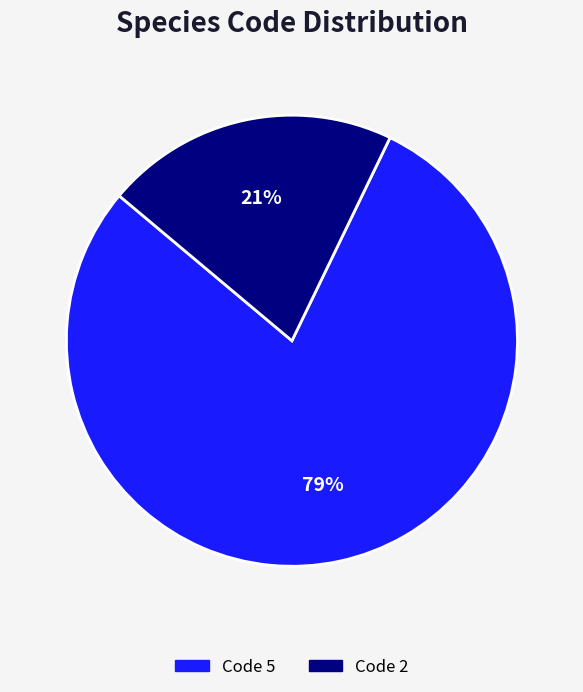

To the nearest percent, what is the difference between the largest and smallest slice percentages?

58%